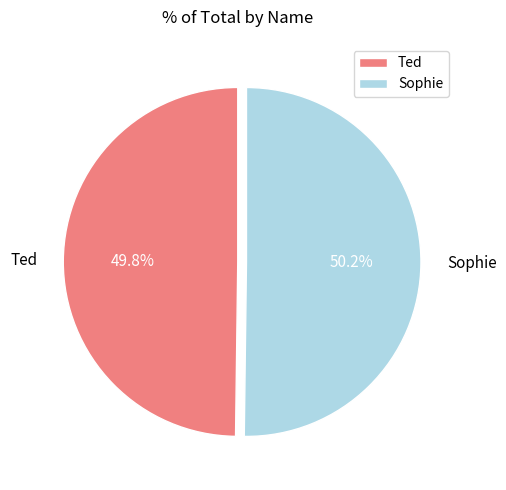

To the nearest percent, what is the average slice percentage?

50%